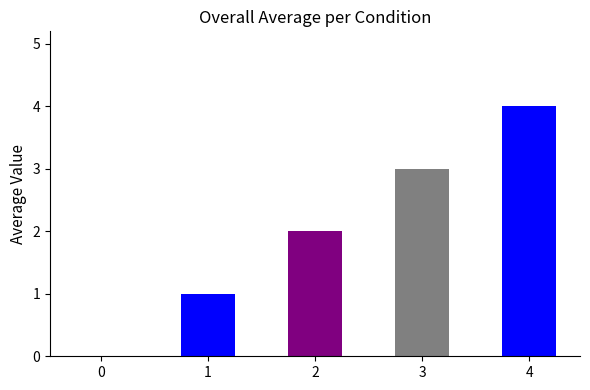

Are the bars horizontal?

No